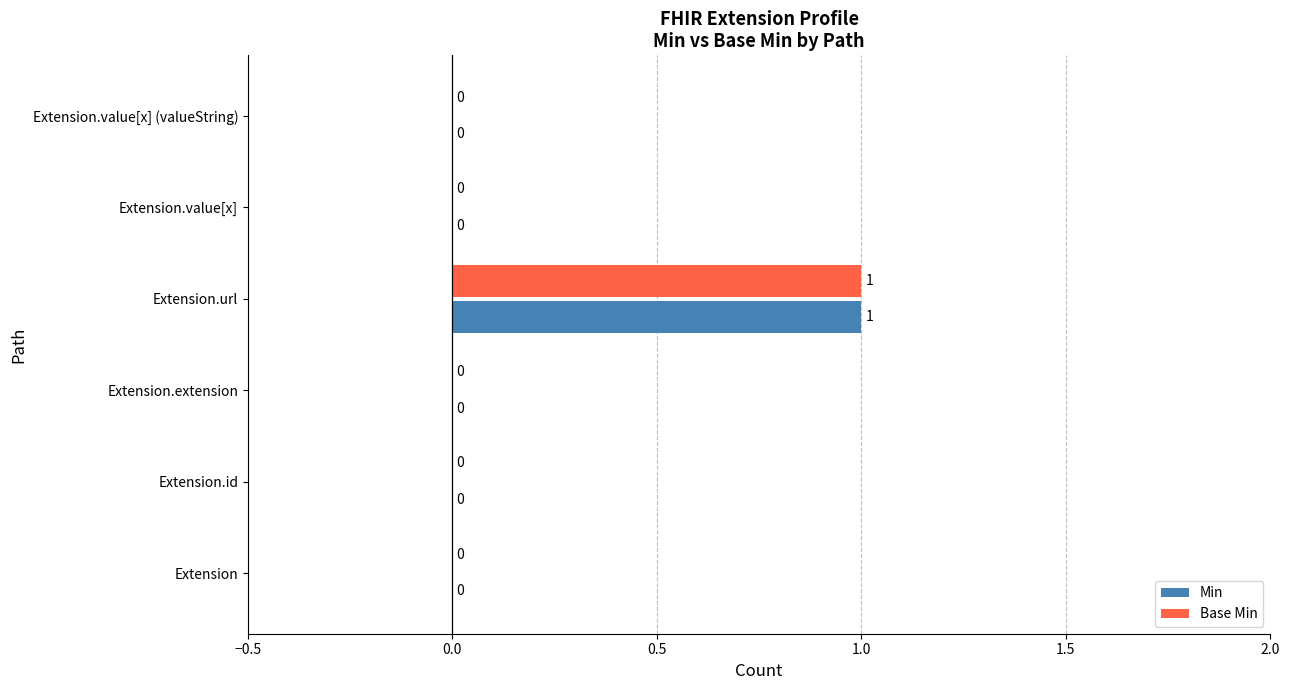

At which category is the sum across all series the highest?

Extension.url